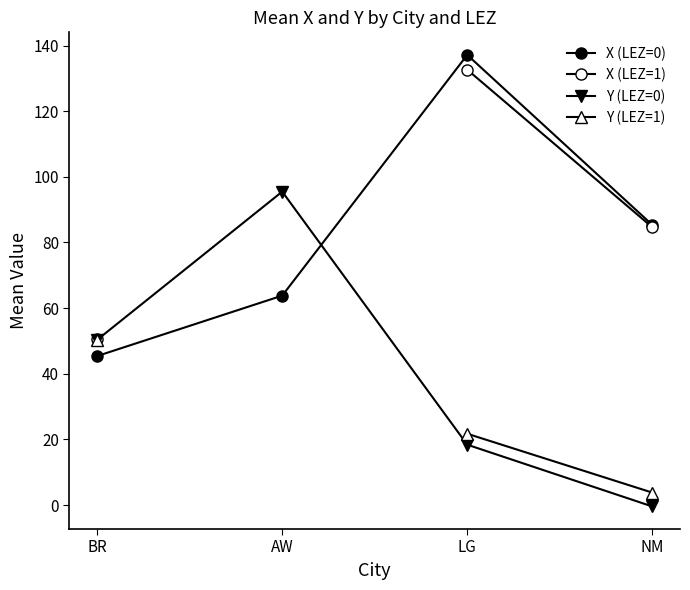

What are all the series names shown in the legend?

X (LEZ=0), X (LEZ=1), Y (LEZ=0), Y (LEZ=1)